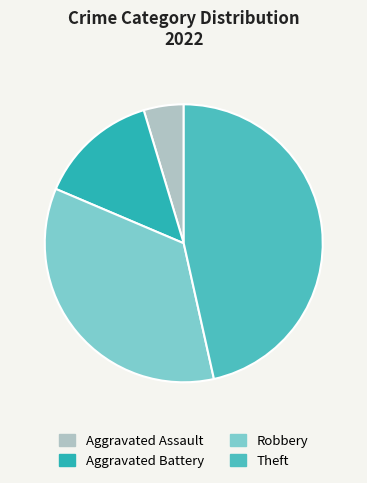

To the nearest percent, what portion does Aggravated Battery represent?

14%